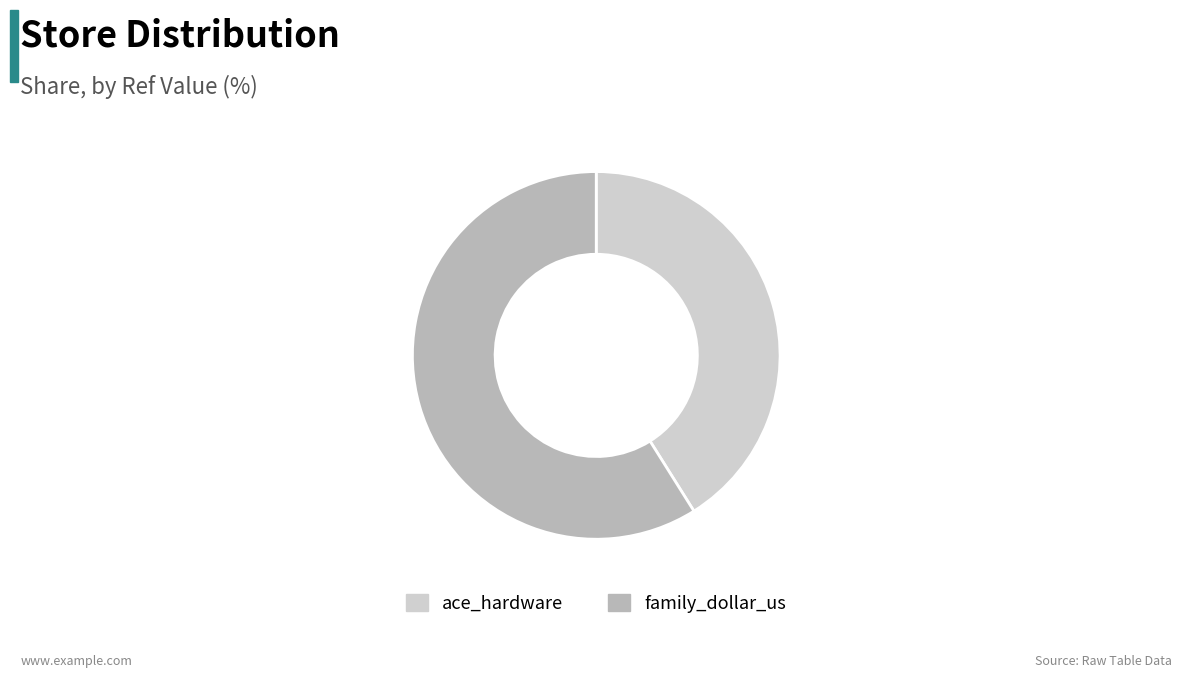

Do family_dollar_us and ace_hardware together represent more than half of the pie?

Yes